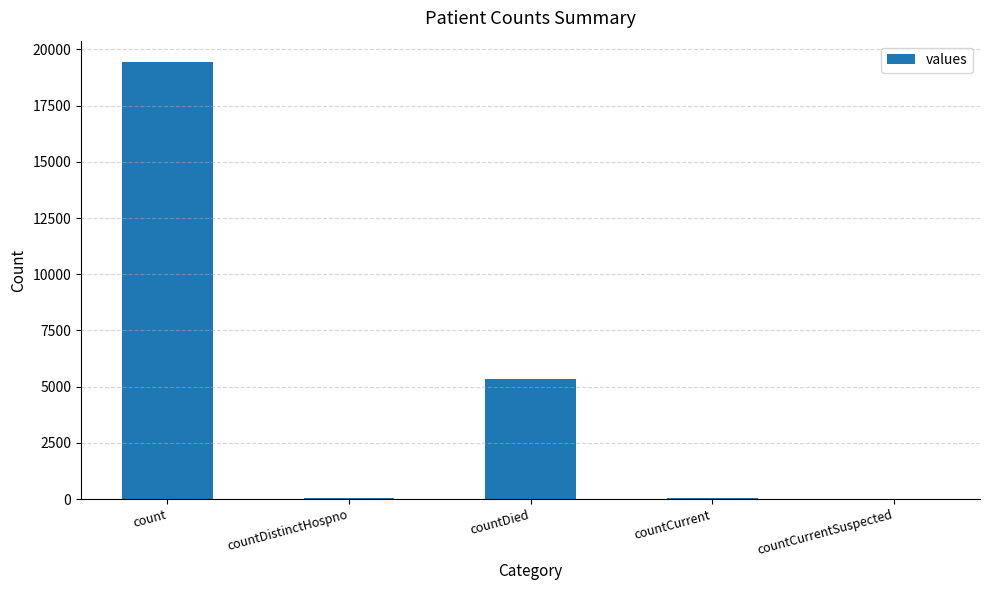

The value at countCurrent is 60. True or false?

True